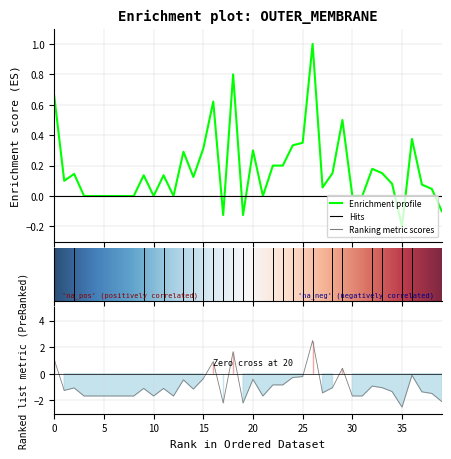

What value does the data have at 15?

0.3